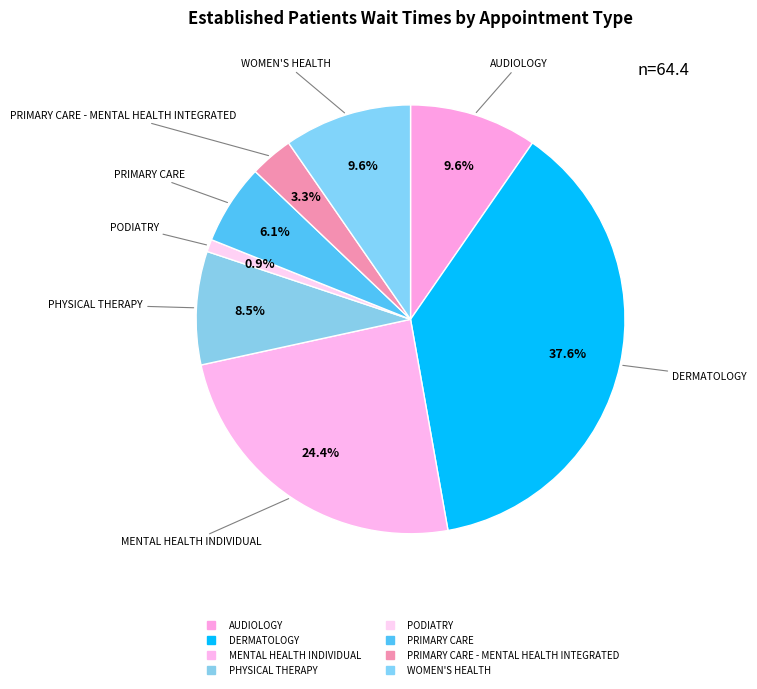

How many slices are in this pie chart?

8